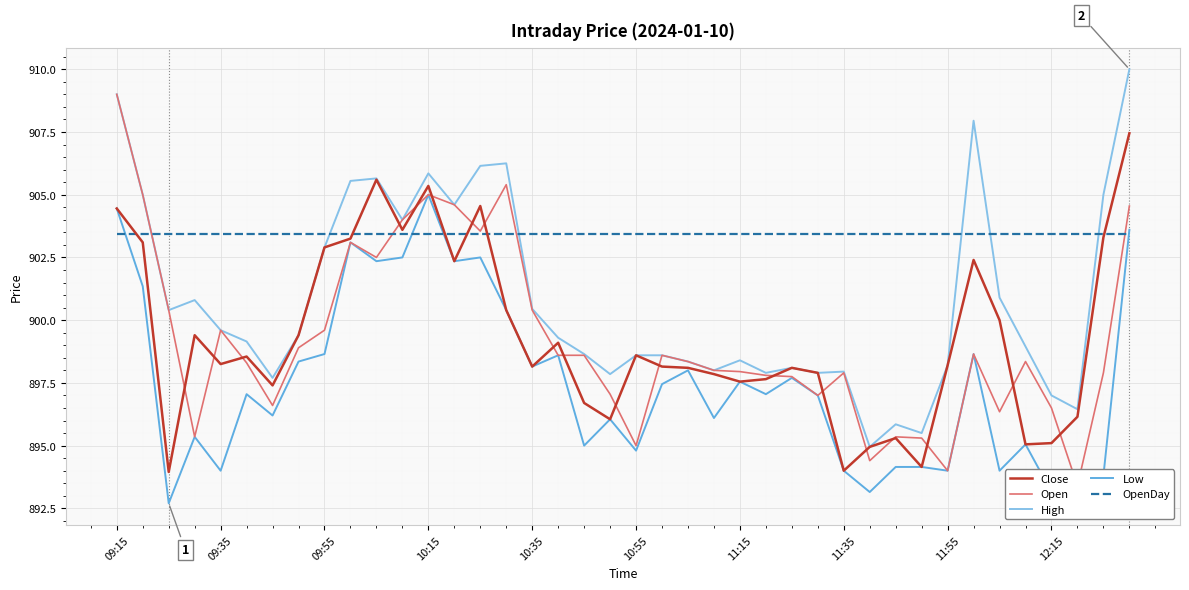

What is the difference between the maximum and minimum values in the High series?

15.0